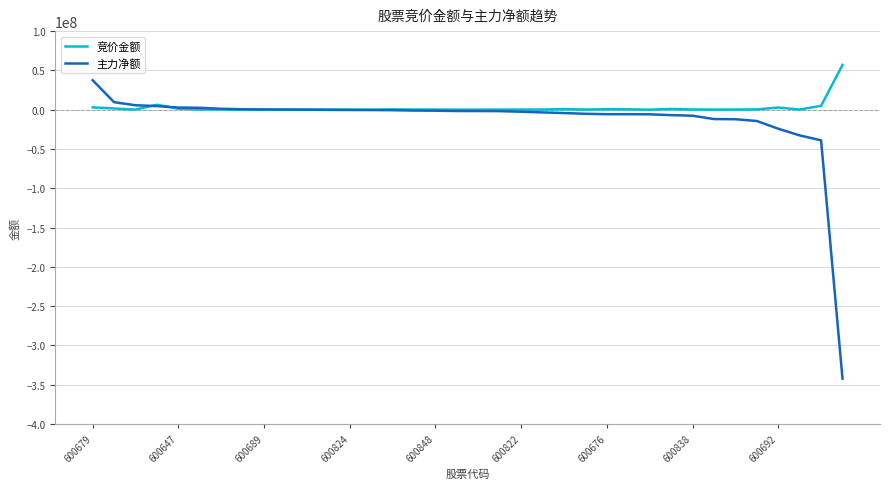

True or false: 竞价金额 has more than 2 interior local peaks.

True